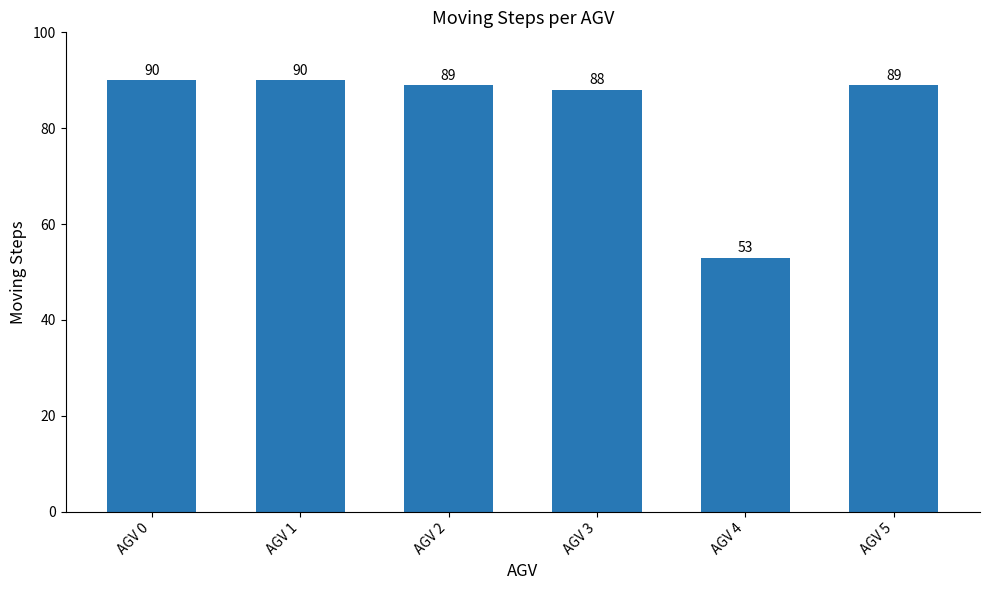

What is the sum of all values?

499